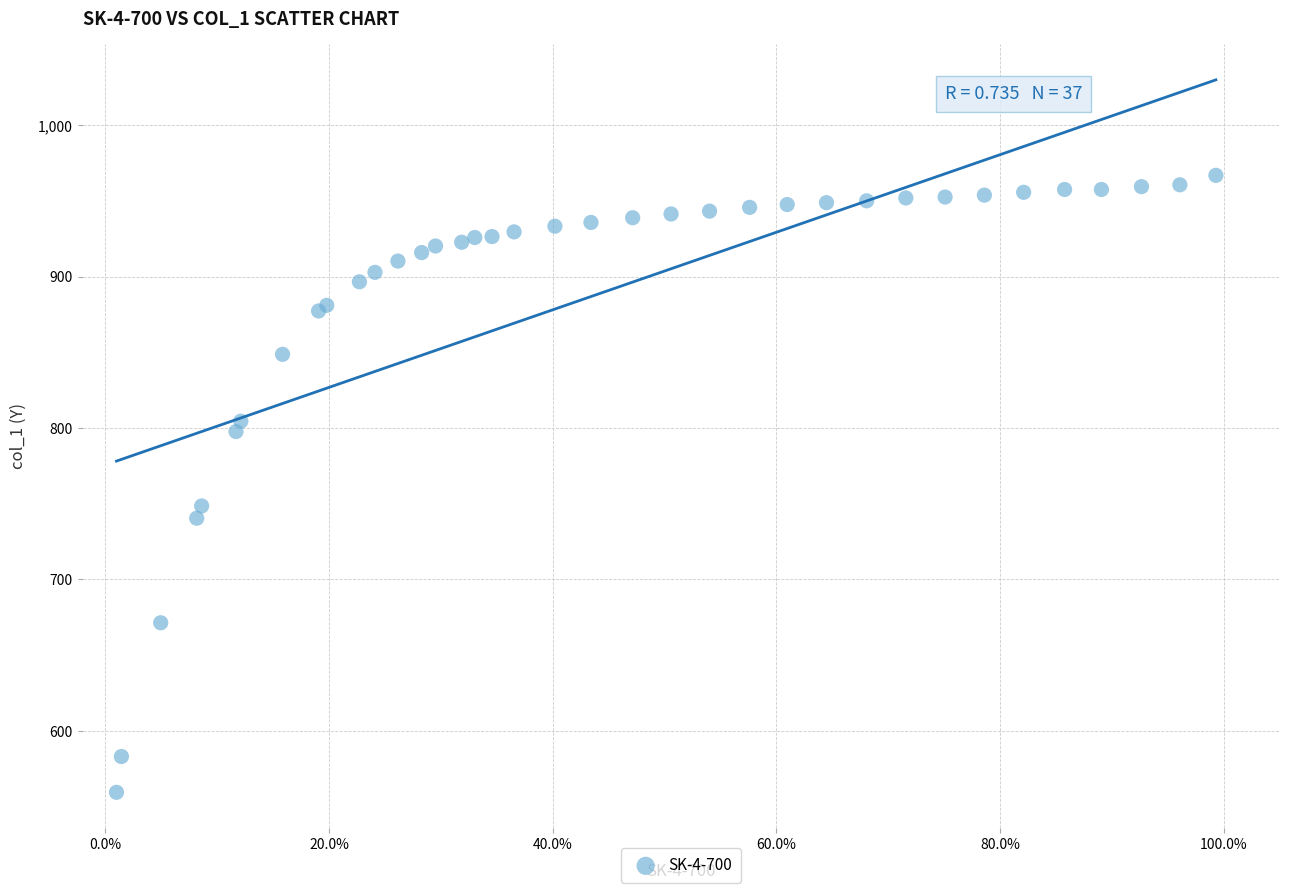

What Y value in the scatter plot is closest to 763?

748.5